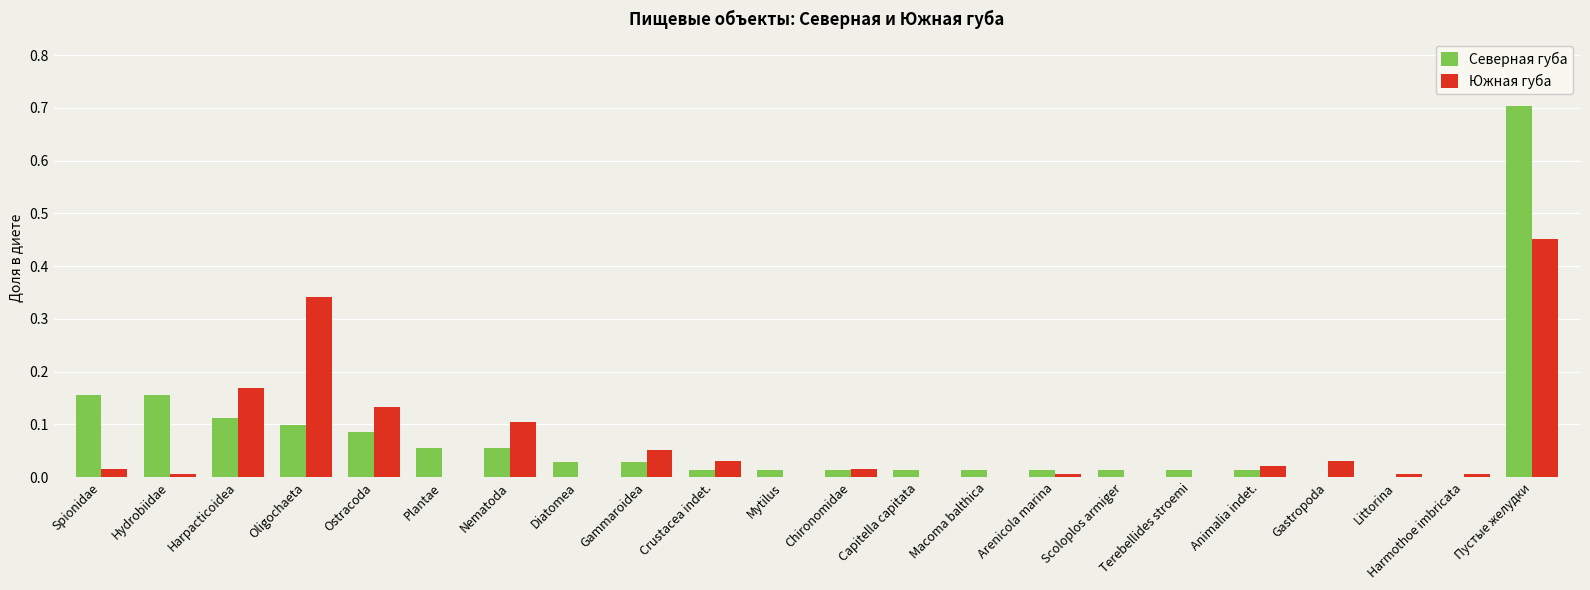

Is it true that Южная губа equals 0.0 at Capitella capitata?

True